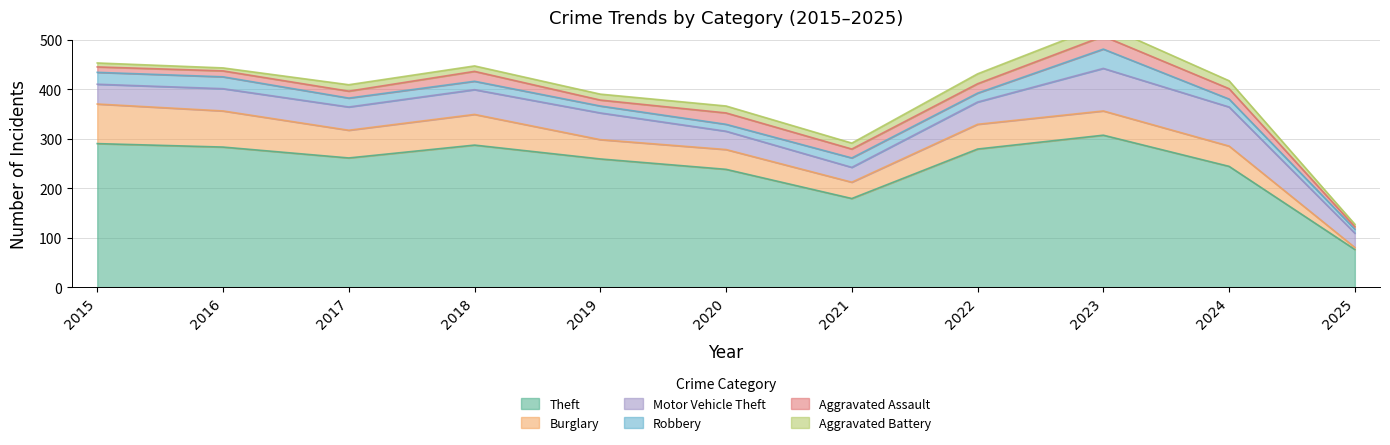

Reading left to right, extract all data points from this chart.

Theft: 2015=290	2016=283	2017=261	2018=287	2019=259	2020=238	2021=179	2022=279	2023=307	2024=244	2025=76
Burglary: 2015=80	2016=73	2017=56	2018=62	2019=39	2020=40	2021=33	2022=50	2023=49	2024=41	2025=4
Motor Vehicle Theft: 2015=40	2016=45	2017=47	2018=50	2019=54	2020=37	2021=30	2022=45	2023=86	2024=79	2025=29
Robbery: 2015=24	2016=24	2017=18	2018=17	2019=14	2020=14	2021=19	2022=18	2023=39	2024=16	2025=8
Aggravated Assault: 2015=11	2016=12	2017=14	2018=20	2019=12	2020=23	2021=18	2022=19	2023=26	2024=21	2025=5
Aggravated Battery: 2015=8	2016=6	2017=13	2018=11	2019=12	2020=14	2021=12	2022=20	2023=23	2024=16	2025=5